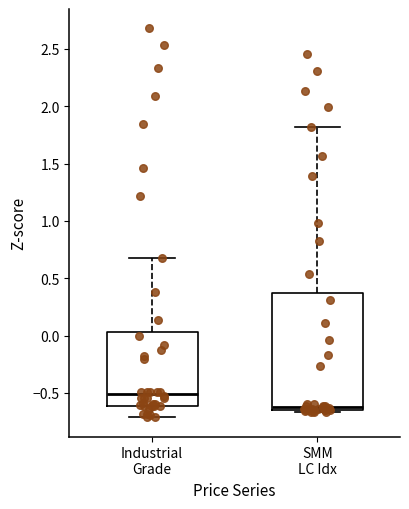

Which box has the lowest median line?

SMM LC Idx